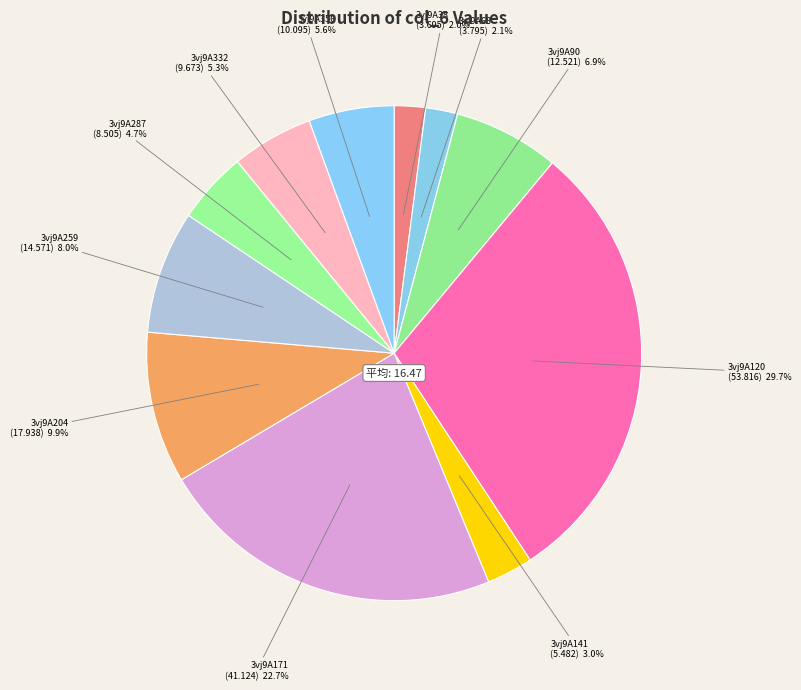

True or false: 3vj9A90 accounts for 1% of the total.

False